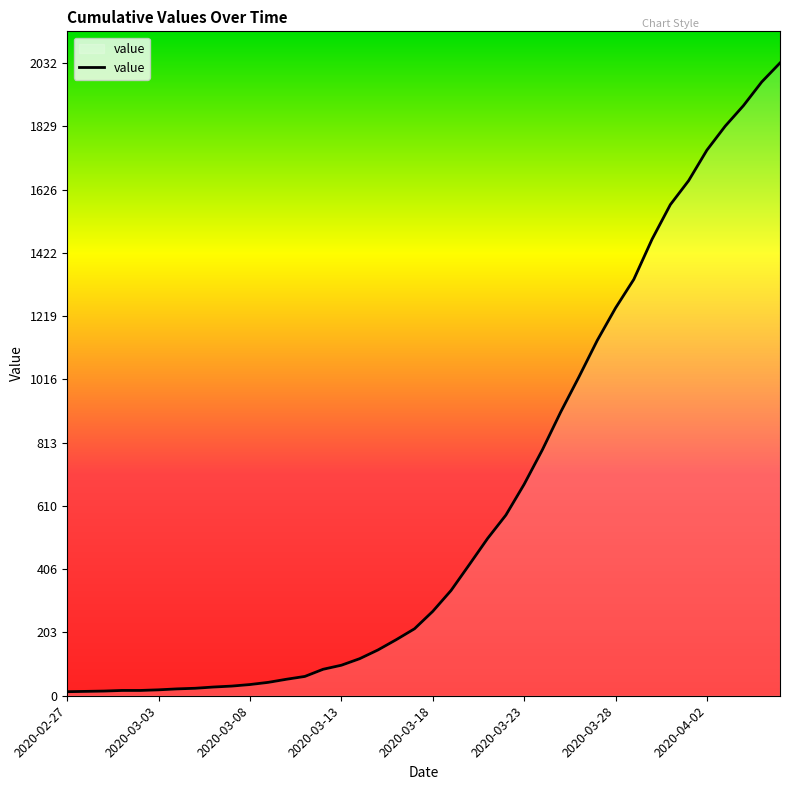

What is the difference between the maximum and minimum values?

2019